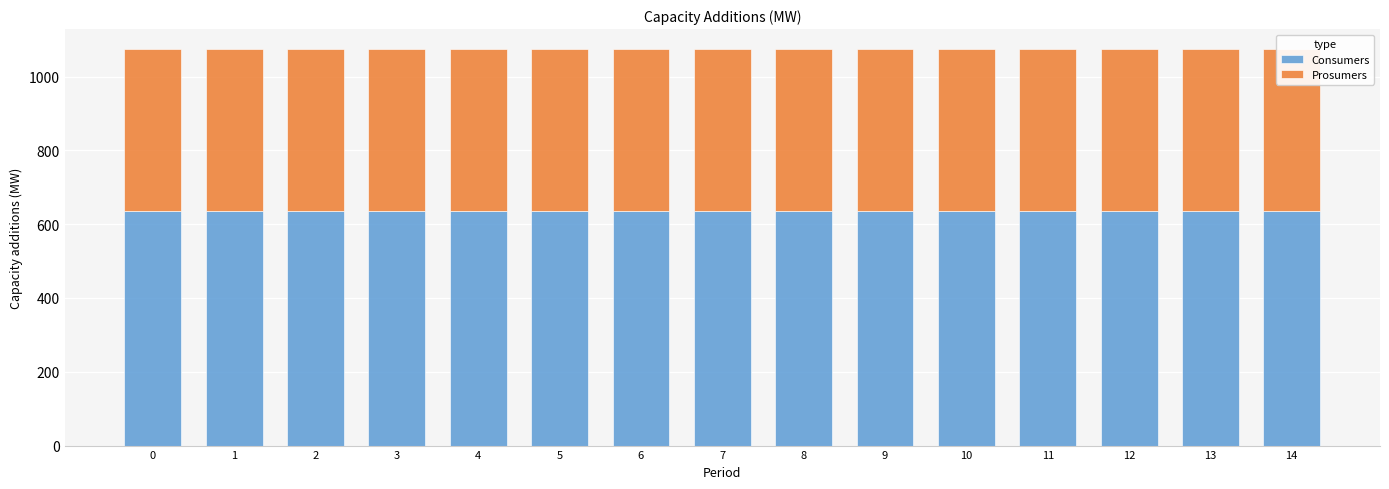

What is the sum of all Consumers values?

9525